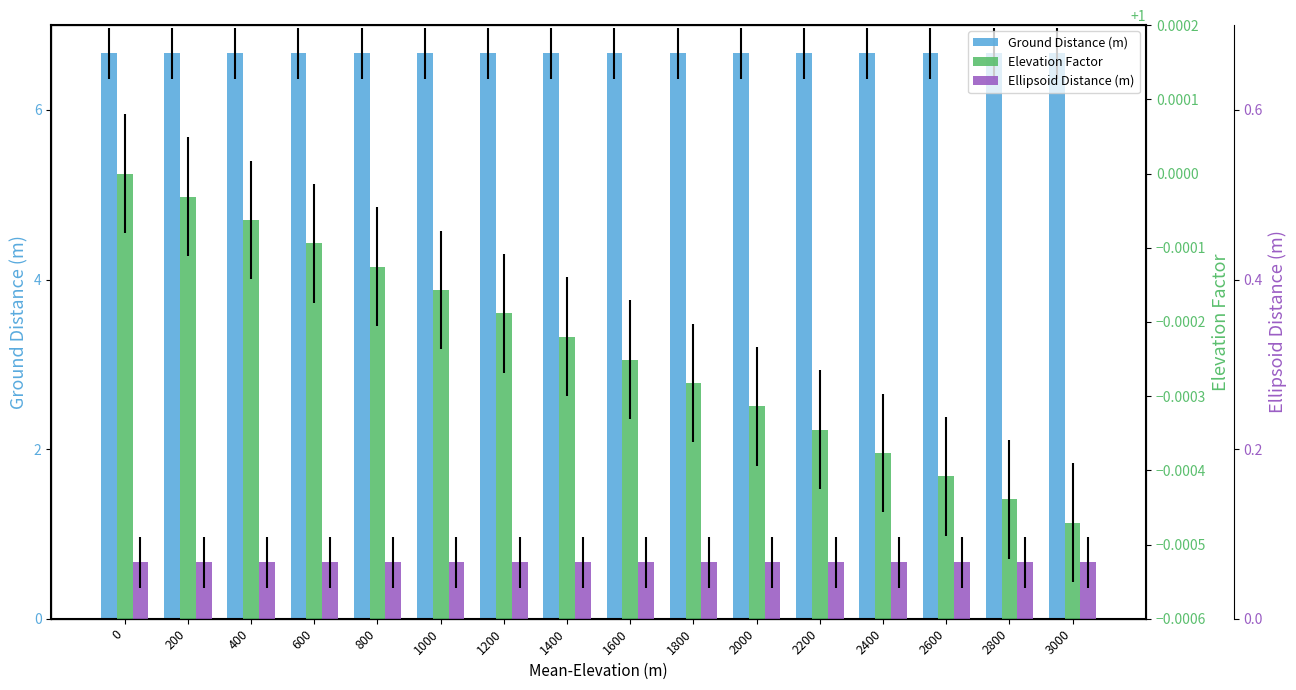

What is the lowest value of the Ground Distance (m) series?

6.7